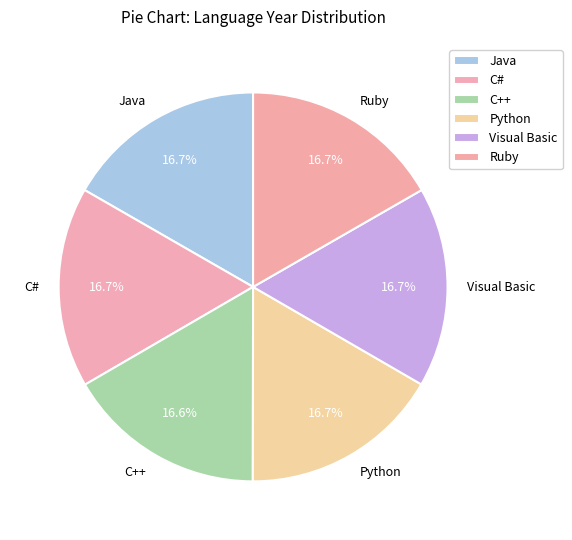

The Java slice represents 9% of the pie. True or false?

False